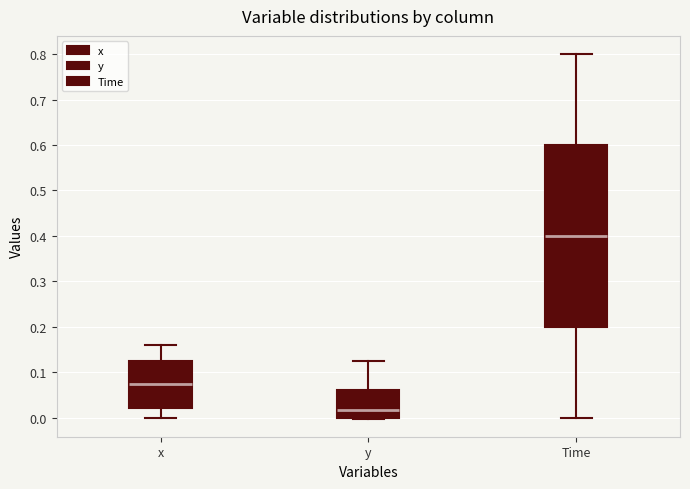

Where does the lower whisker of the box for Time end on the y-axis? The values are not printed on the chart, so give them approximately, as read against the axis.

0.00